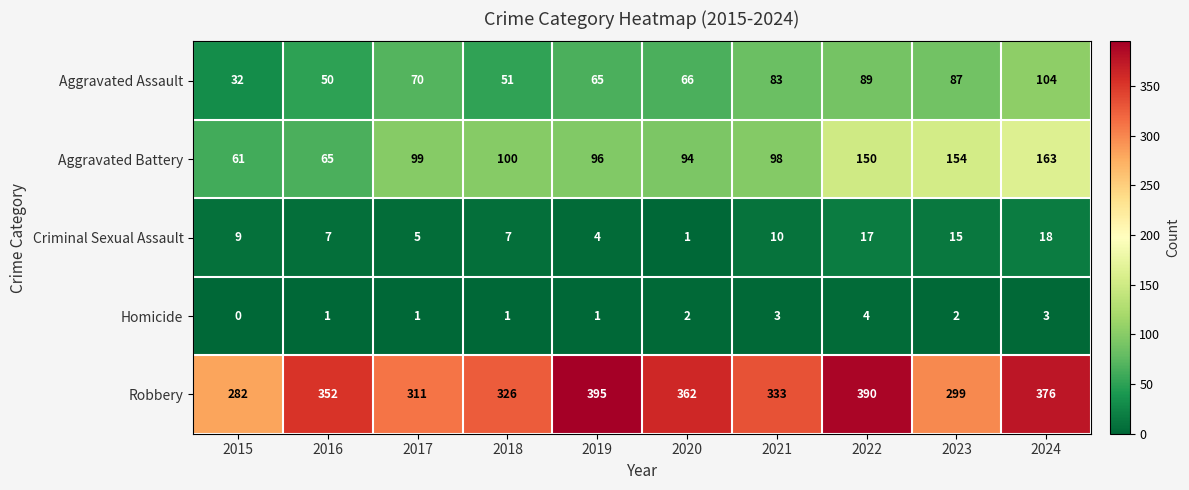

What is the difference between the maximum and minimum values in the Homicide series?

4